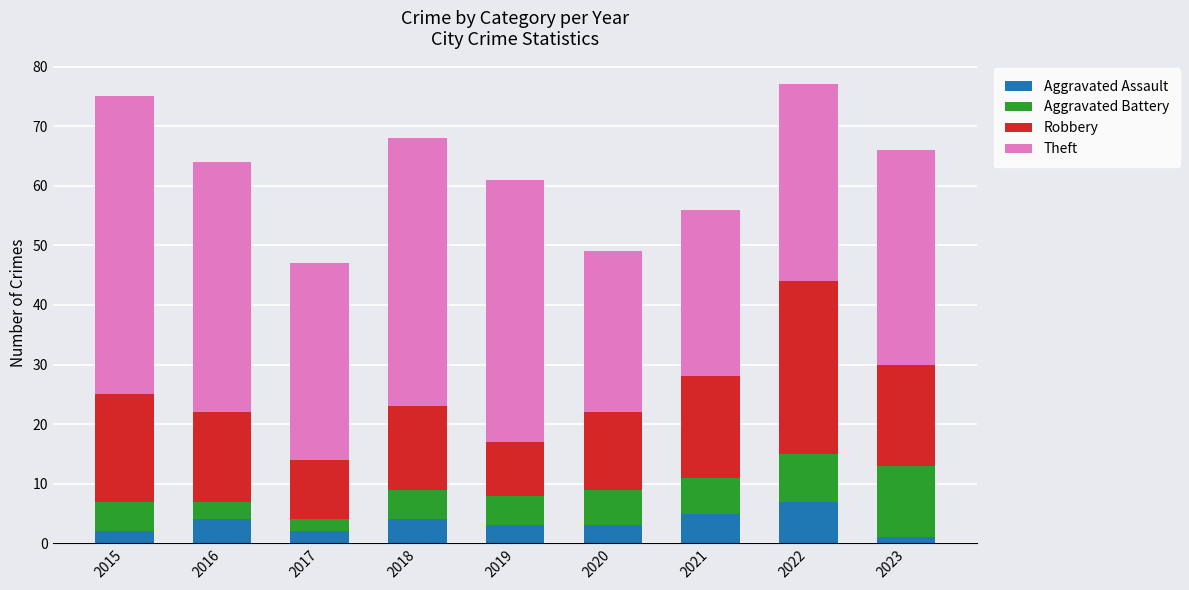

The value of Aggravated Assault at 2021 is 5. True or false?

True